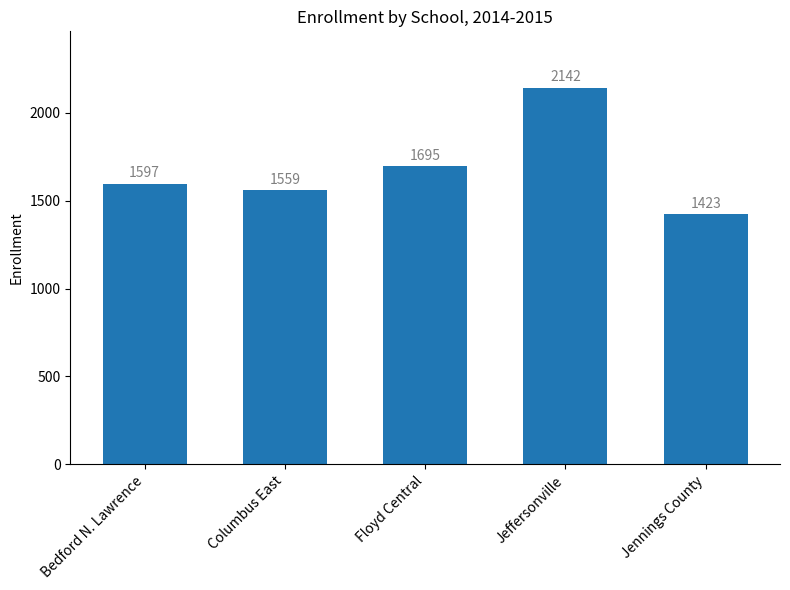

What is the difference between the maximum and second lowest values?

583